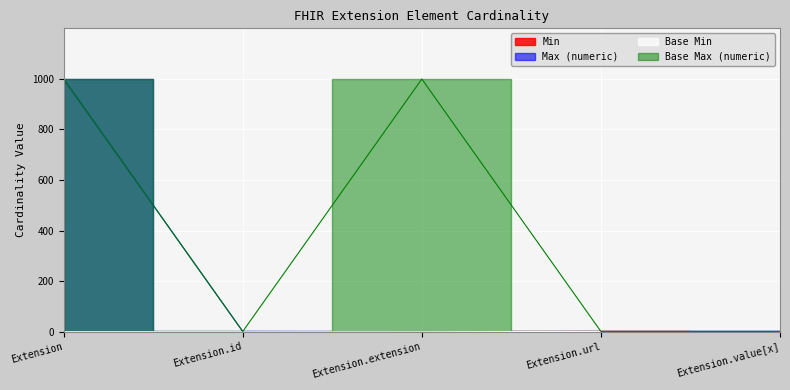

Is this an area chart (filled region under the line)?

No